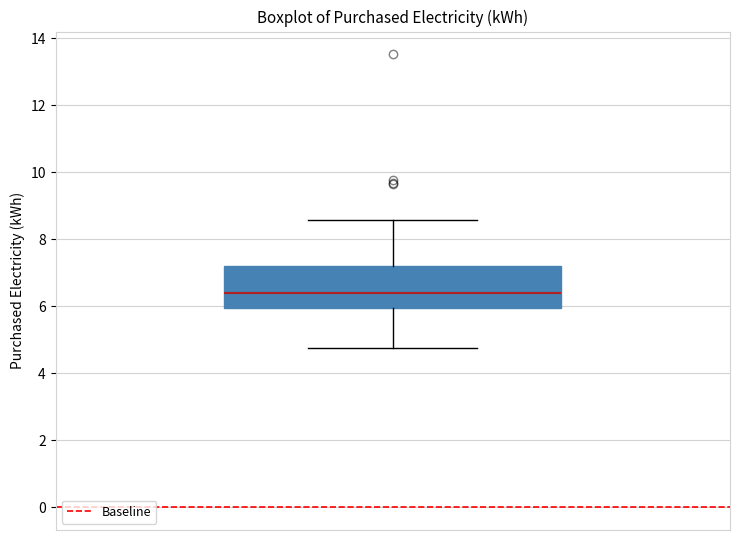

Read this box plot against the y-axis: the position of the median line, the range covered by the box, and the ends of both whiskers. The values are not printed on the chart, so give them approximately, as read against the axis.

median 6.4, box 6.0 to 7.2, whiskers 4.8 to 8.6